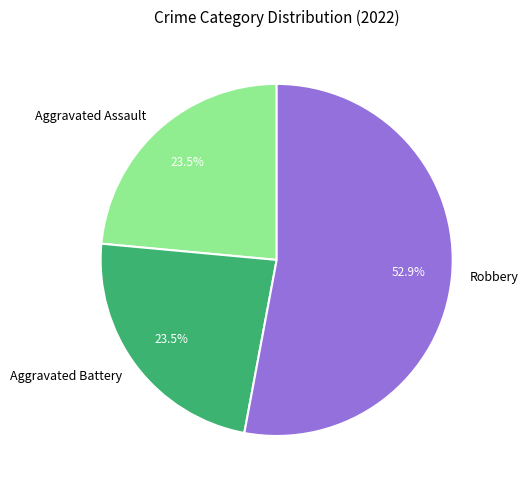

Is there any slice that represents more than half of the pie?

Yes